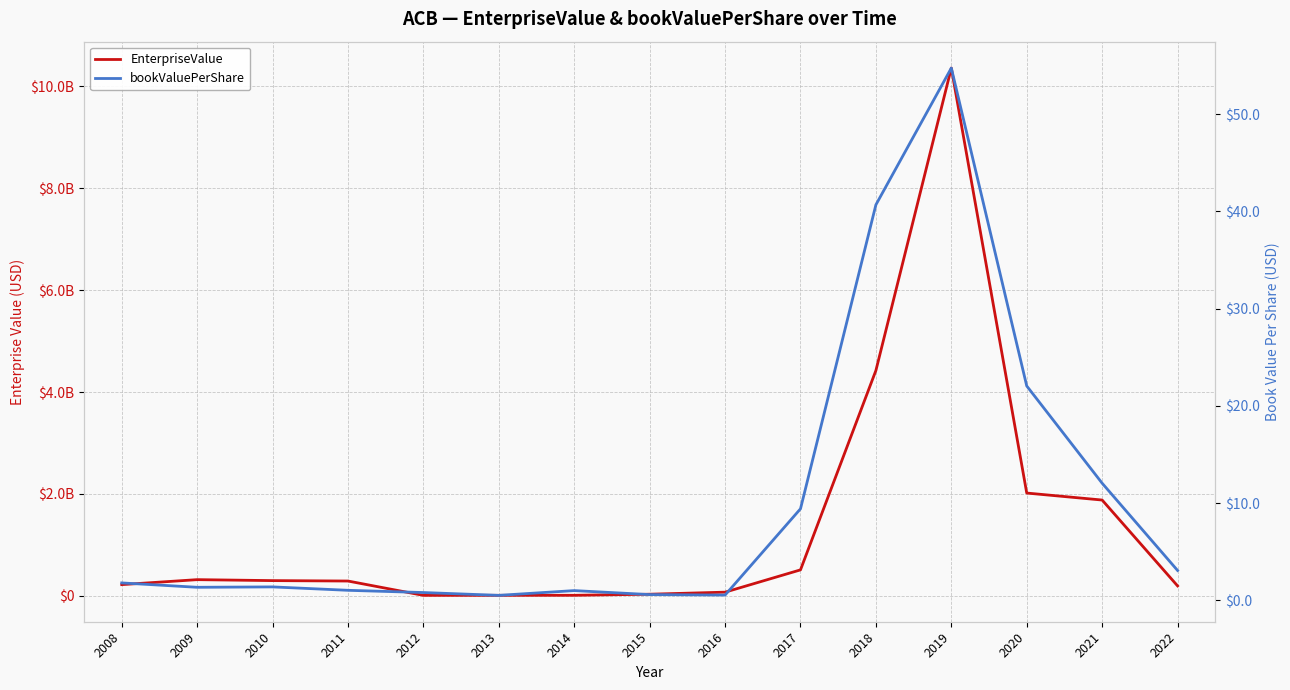

What is the minimum value for EnterpriseValue?

8776257.1